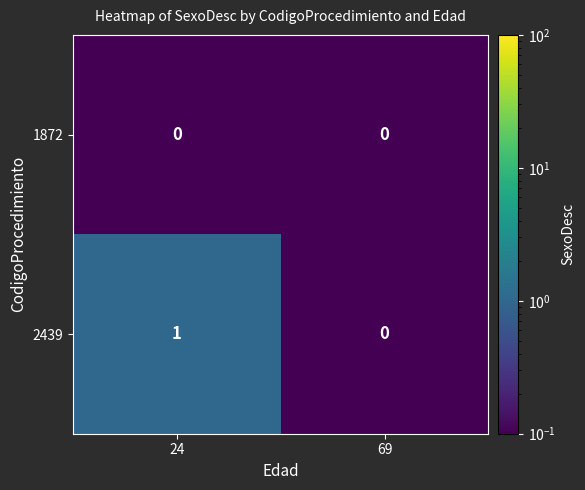

How many 2439 values are between 0 and 1?

2